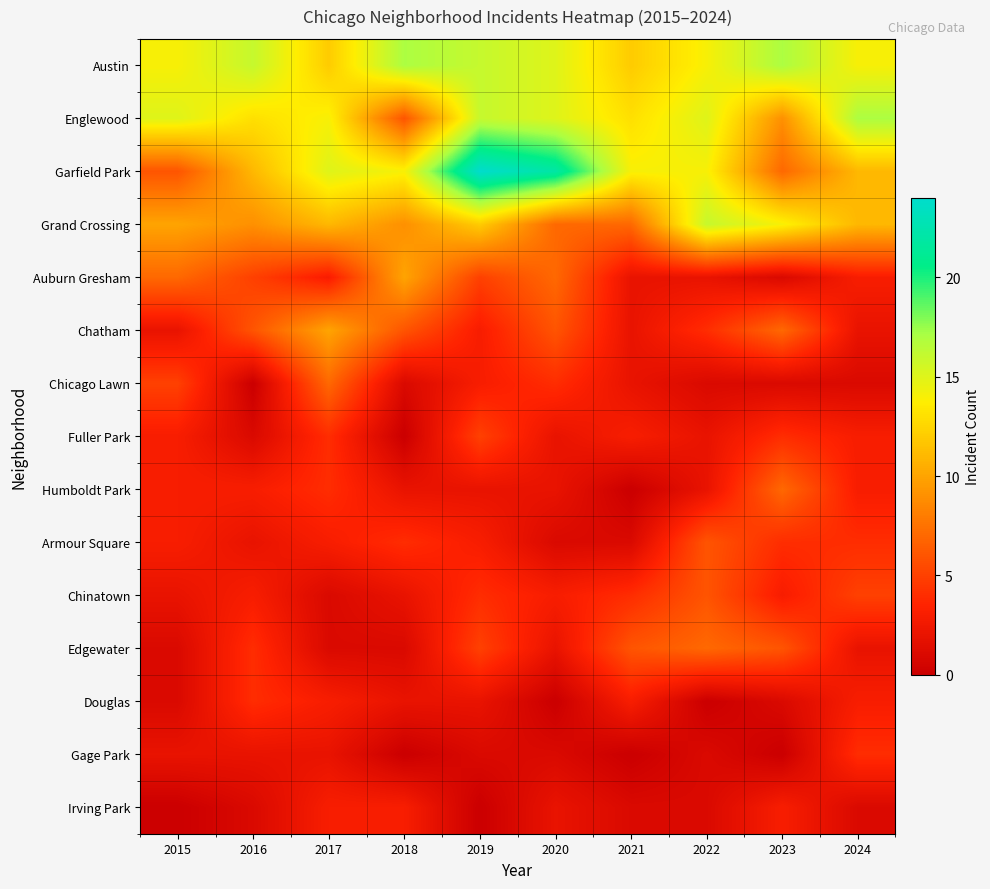

Which has a higher value, 2020 or 2022?

2020